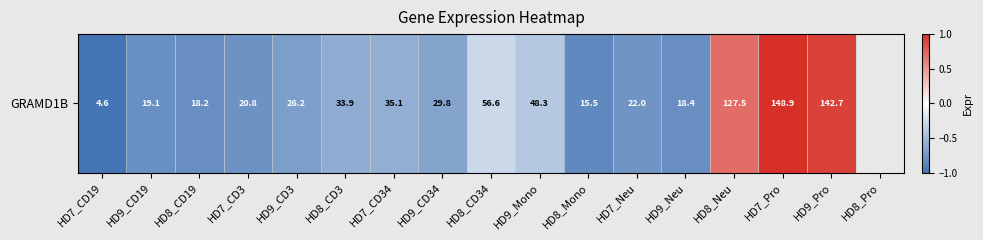

What is the change in value from HD7_CD19 to HD9_CD19?

+0.2